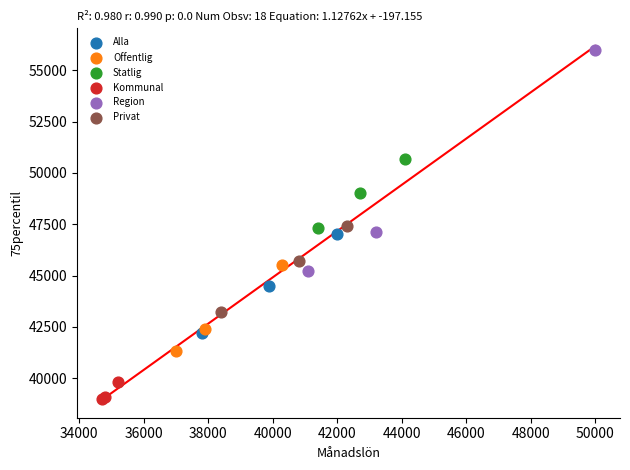

Which series has the largest Y range (max minus min)?

Region